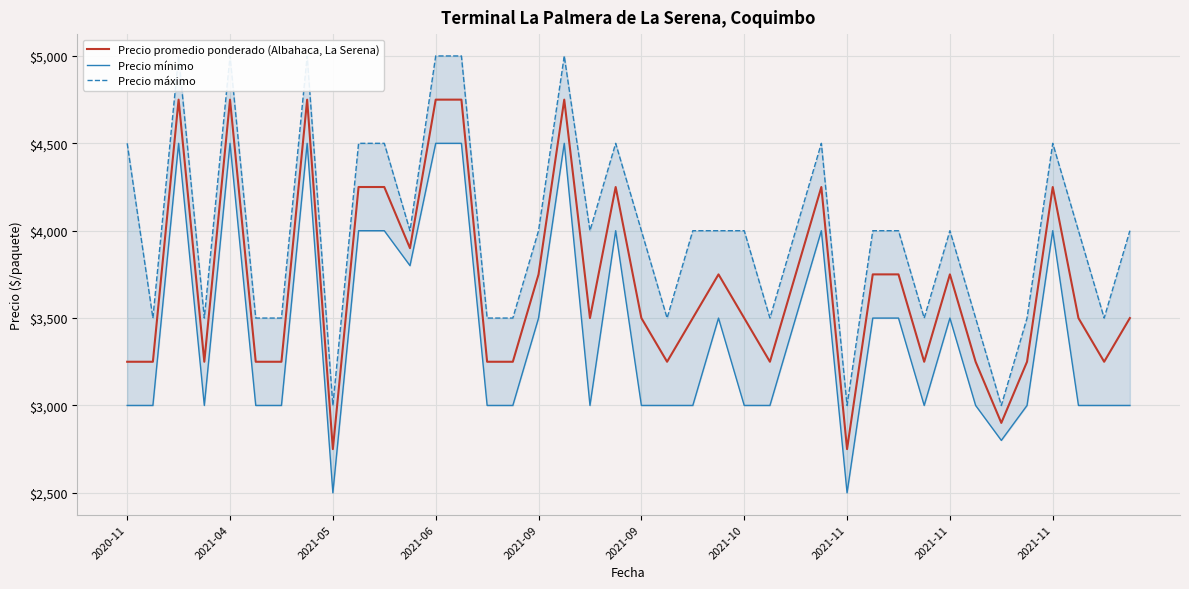

What is the label of the 35th point from the left?

34